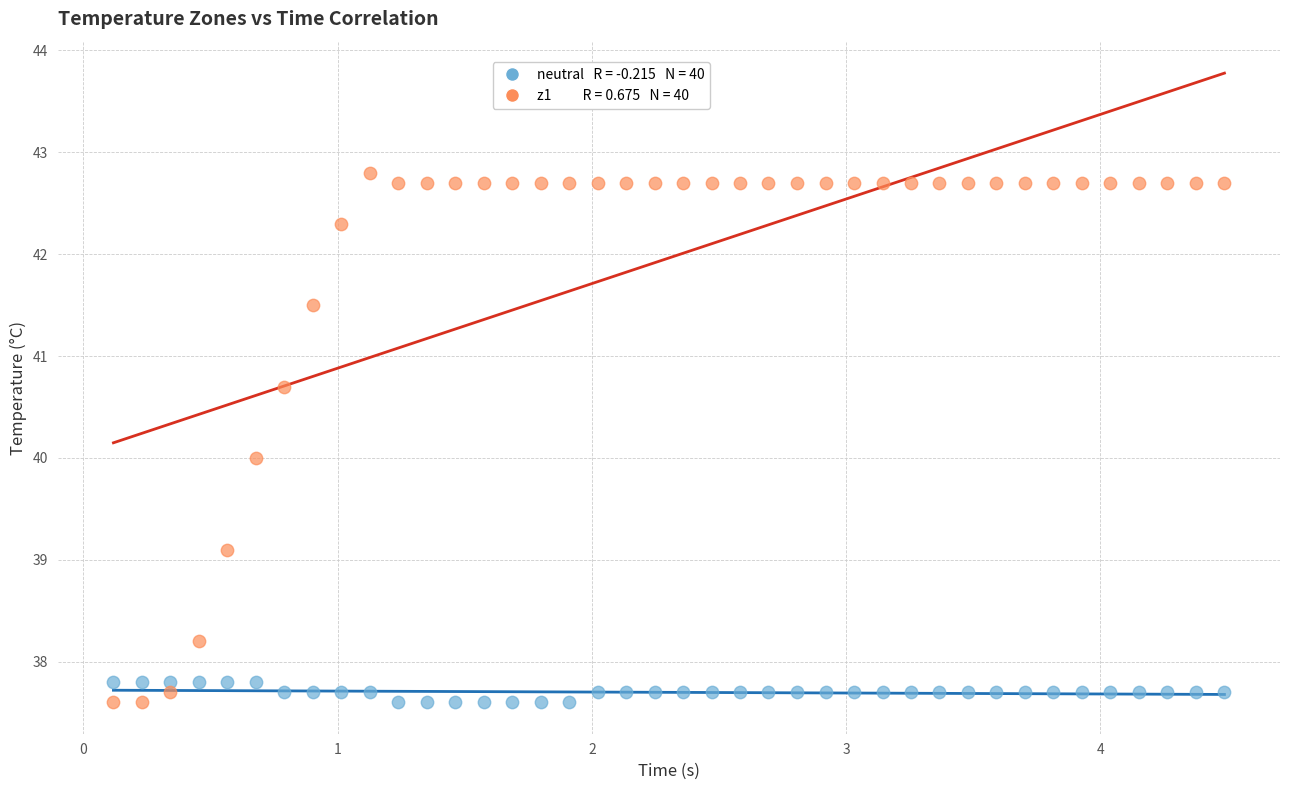

Across all data points, what is the range of X values (max minus min)?

4.4